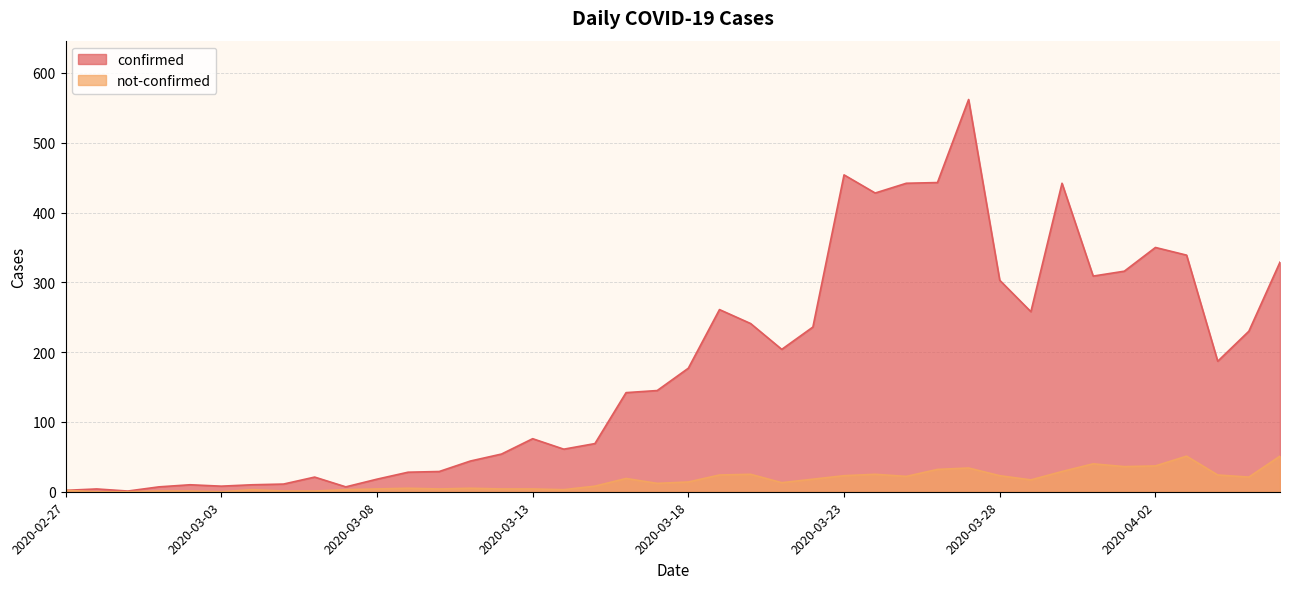

Between 2020-03-31 and 2020-03-16, which is larger?

2020-03-31